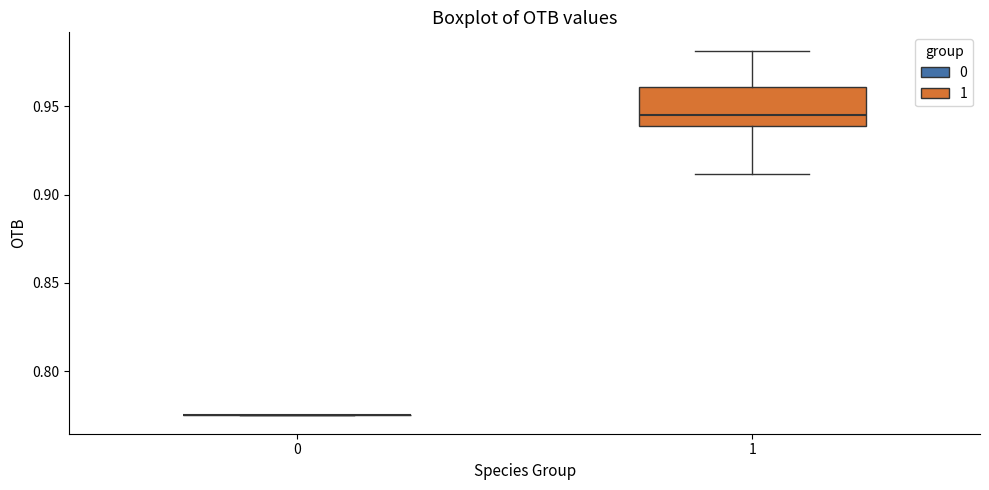

Reading left to right, transcribe this box plot: for each box, give where its median line is, the range the box spans, and where its two whiskers end, as read against the y-axis. The values are not printed on the chart, so give them approximately, as read against the axis.

0: box collapsed to a line at 0.775, whiskers 0.775 to 0.775
1: median 0.945, box 0.940 to 0.960, whiskers 0.910 to 0.980